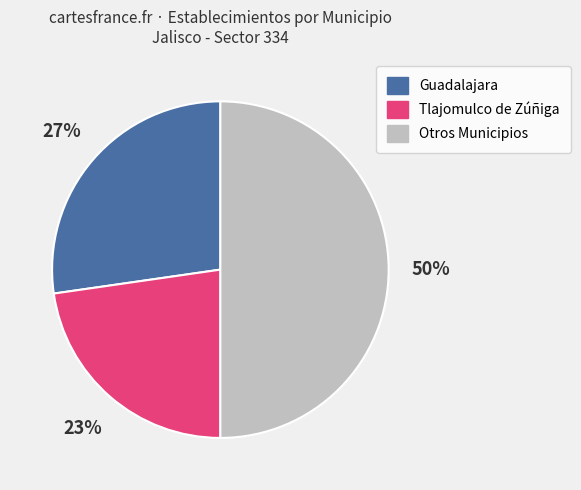

To the nearest percent, what is the average slice percentage?

33%